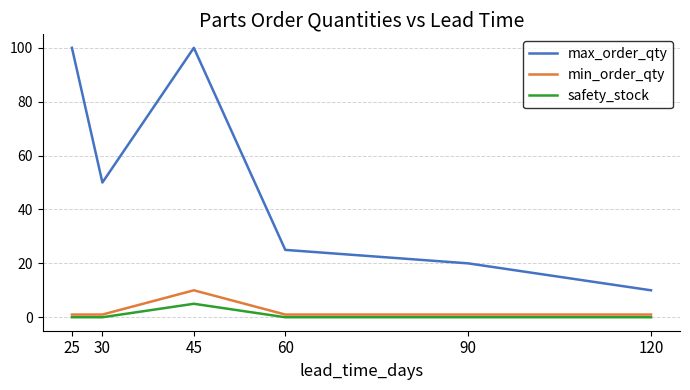

True or false: max_order_qty has a value of 87 at 30.

False